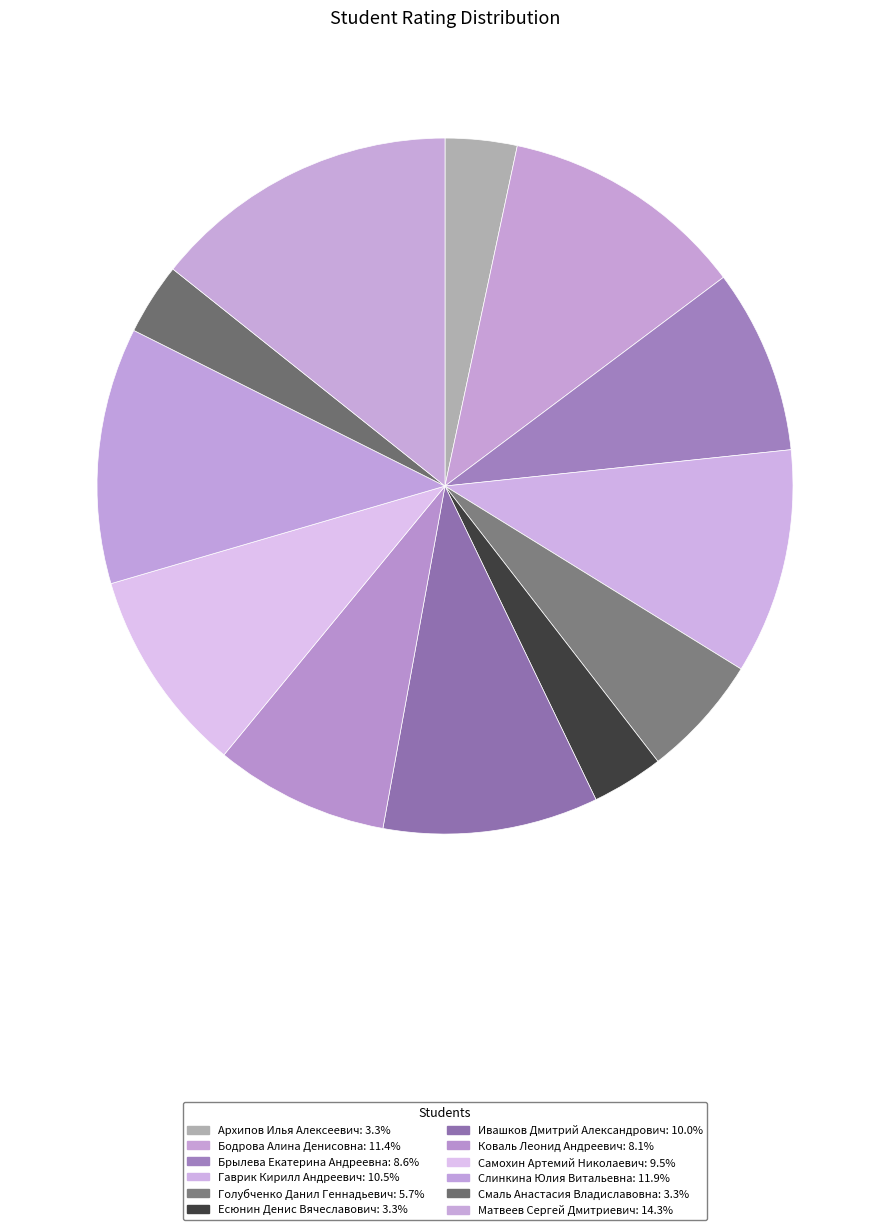

To the nearest percent, what is the average slice percentage?

8%